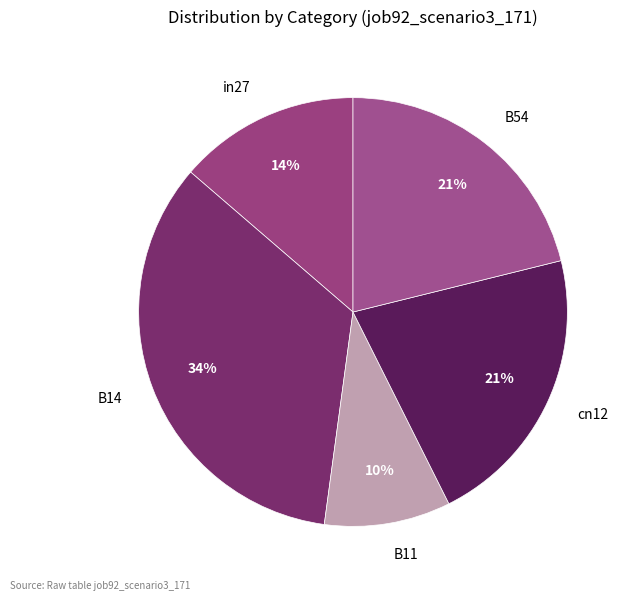

Do B54 and in27 together represent more than half of the pie?

No